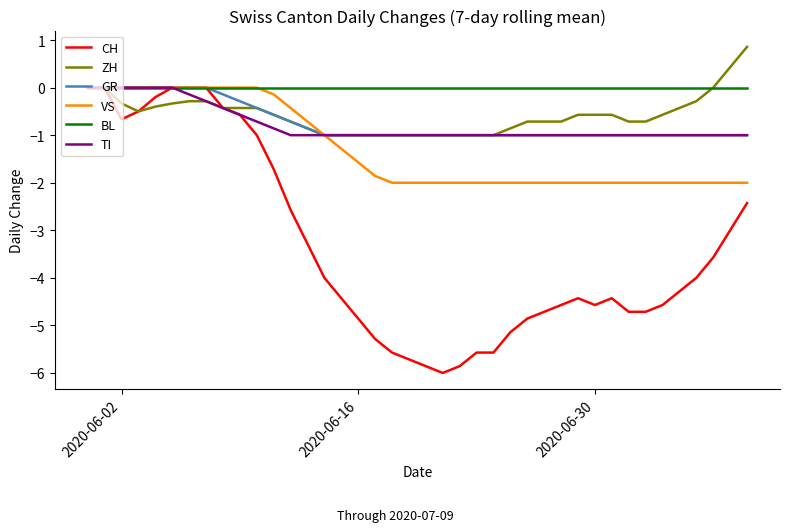

What is the greatest value displayed?

0.9